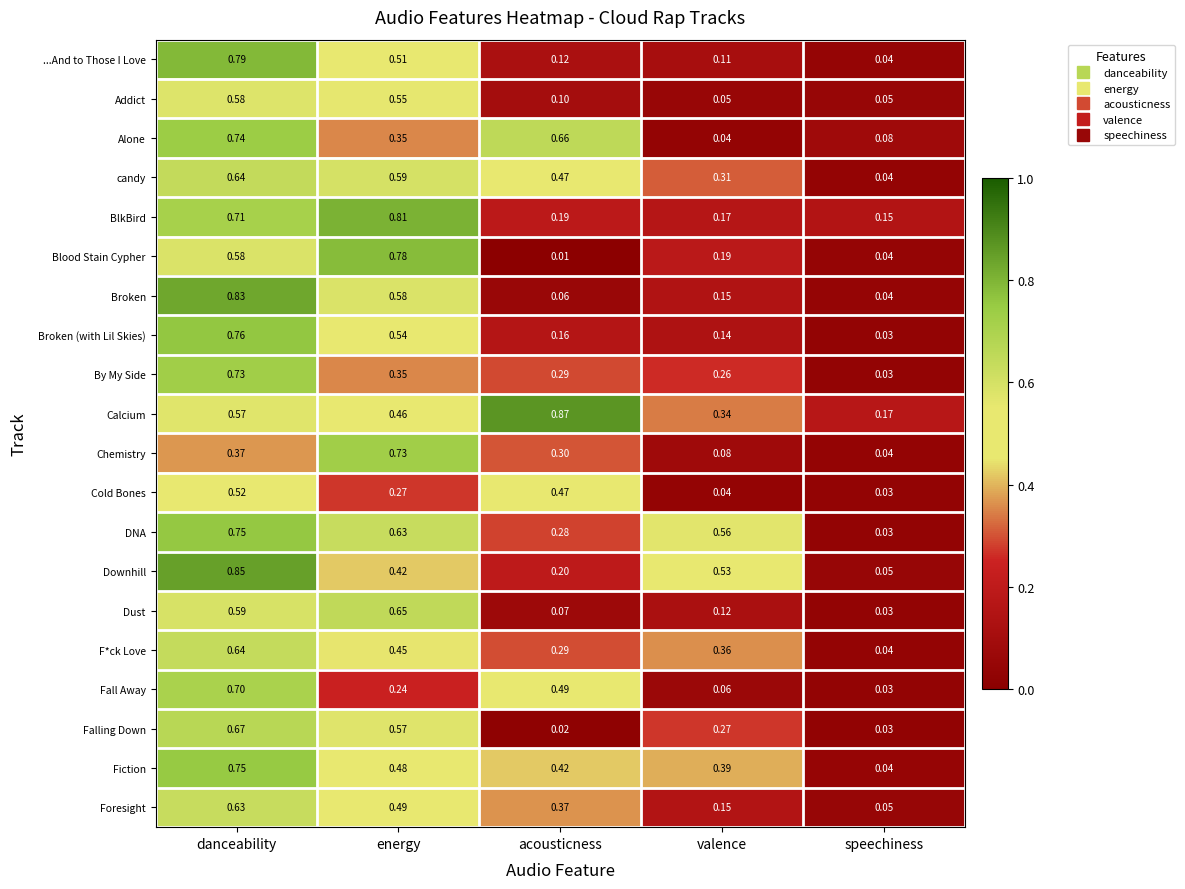

Where is Downhill nearest to the value 0?

speechiness